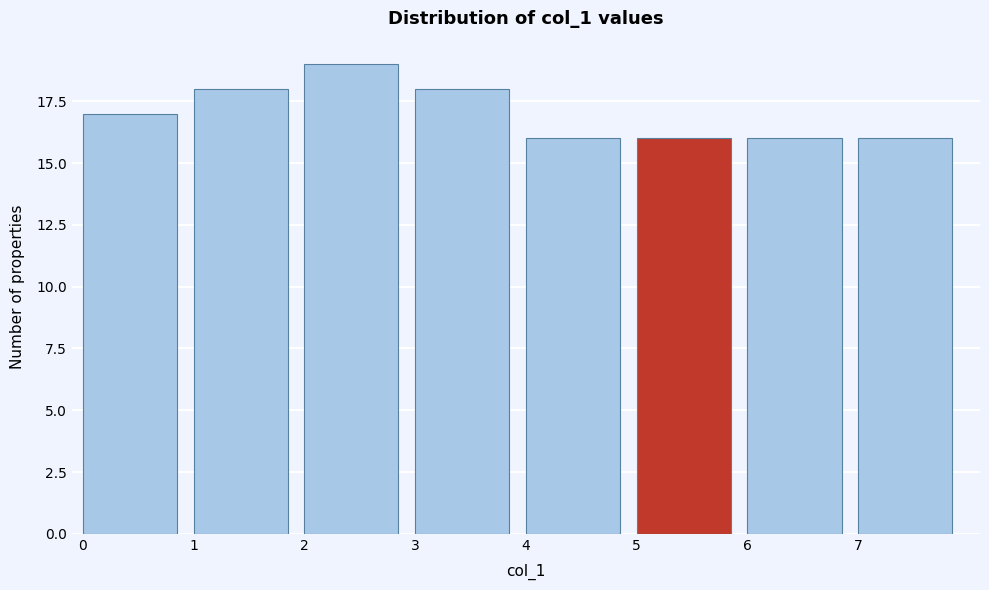

Reading left to right, transcribe this chart: for each bar, give the range it covers on the x-axis and its height. The values are not printed on the chart, so give them approximately, as read against the axis.

0 to 1: 17
1 to 2: 18
2 to 3: 19
3 to 4: 18
4 to 5: 16
5 to 6: 16
6 to 7: 16
7 to 8: 16